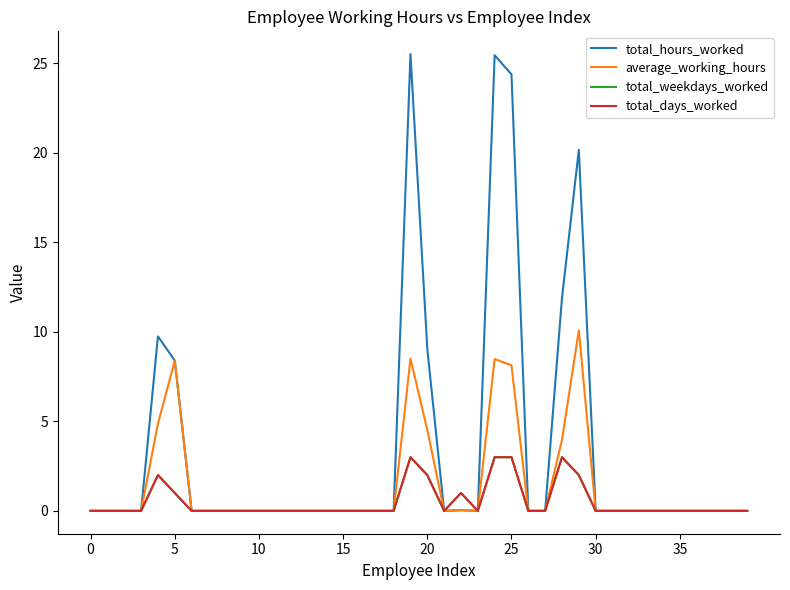

At which label does total_hours_worked reach its peak?

19